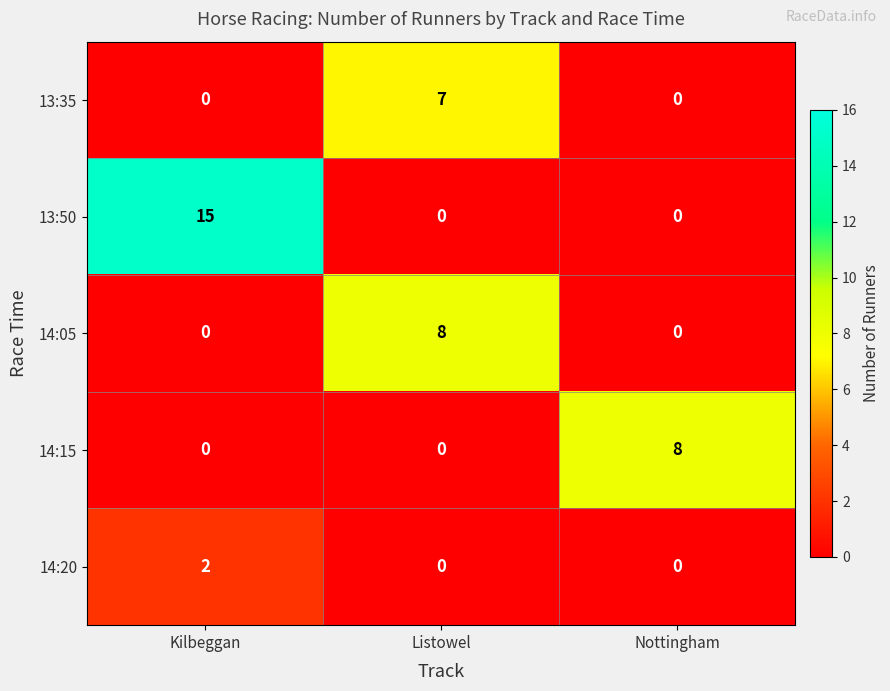

Which series has the largest total across all categories?

13:50